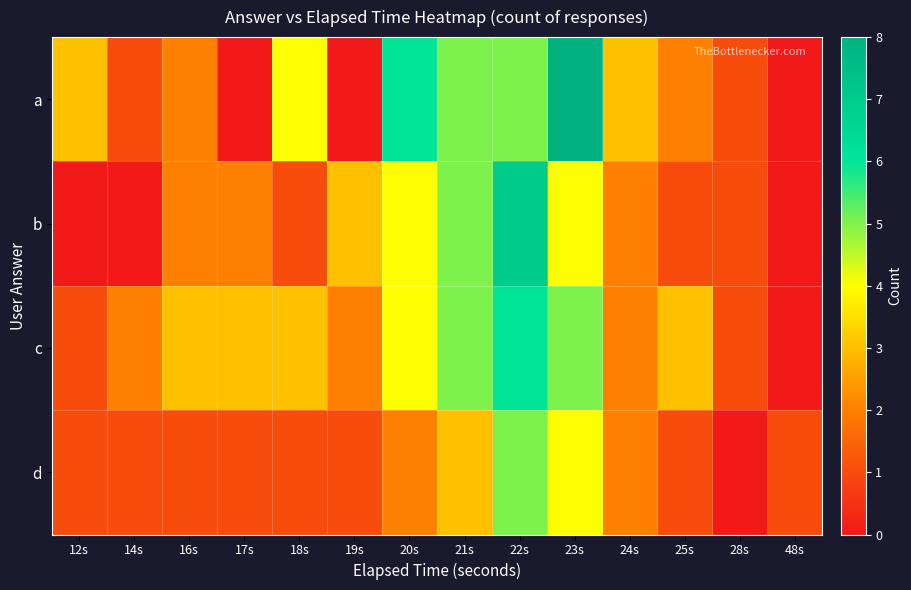

Which series has the largest total across all categories?

a